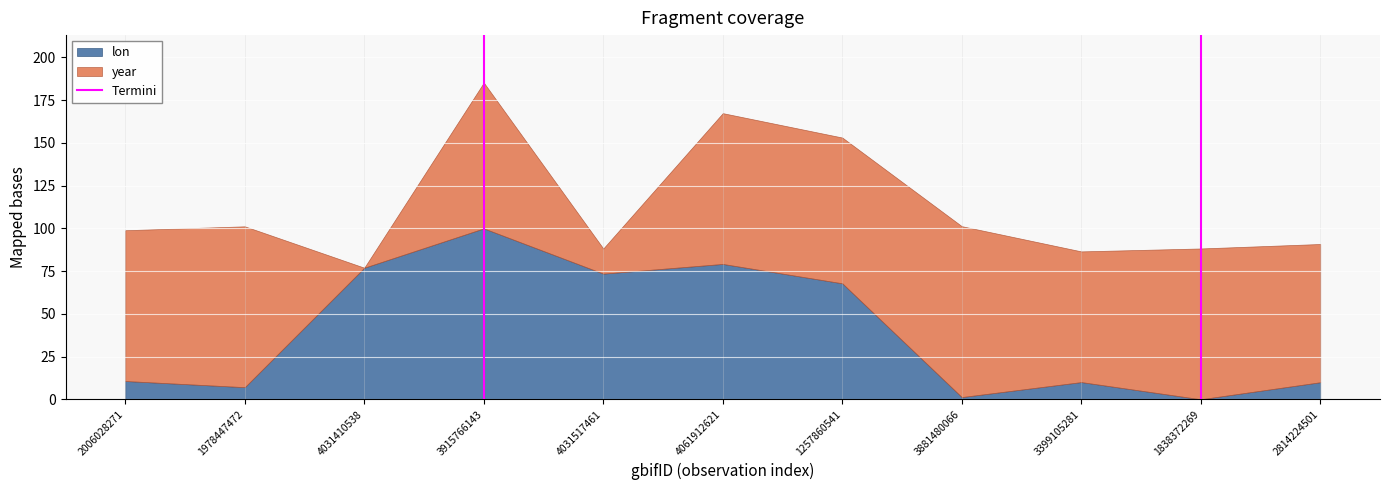

How many data points are less than 1?

1